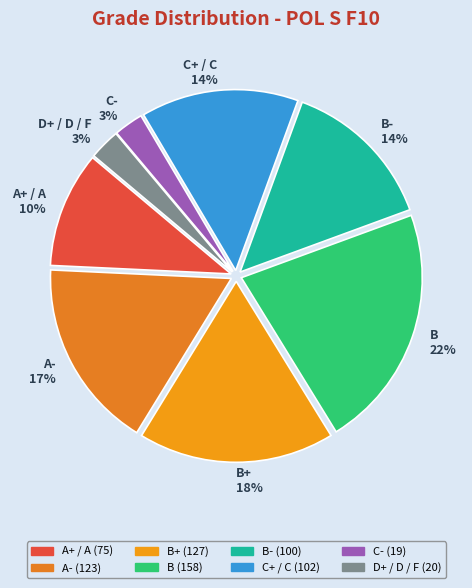

Does any single category account for the majority?

No